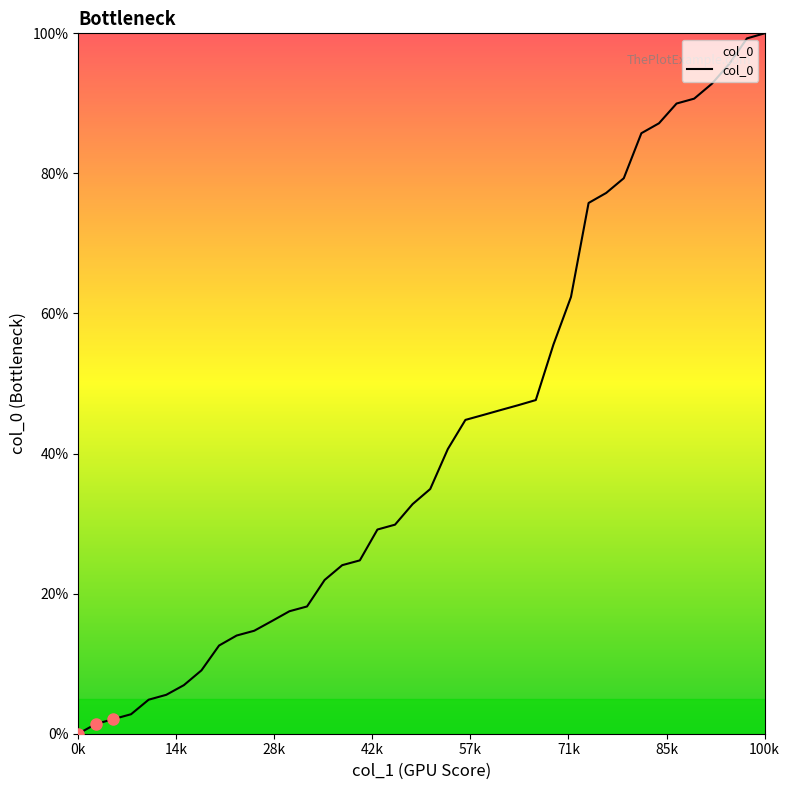

What is the maximum value shown in the chart?

100.0